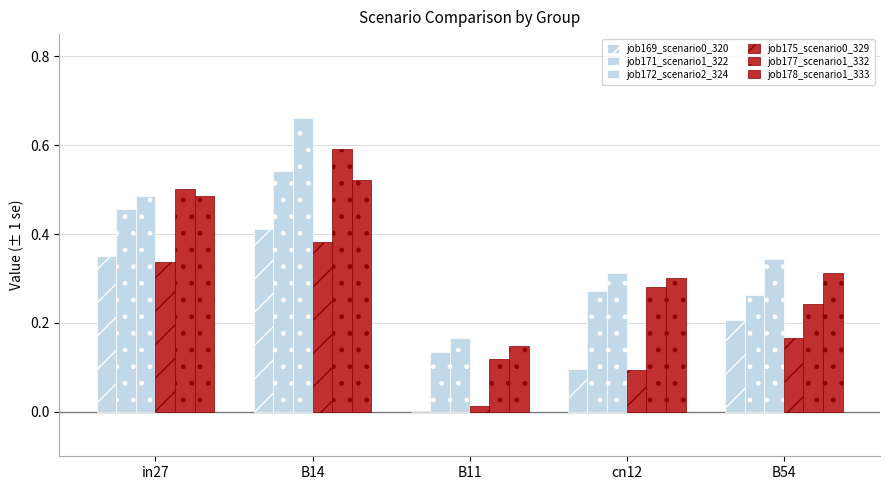

How many series are shown in this chart?

6